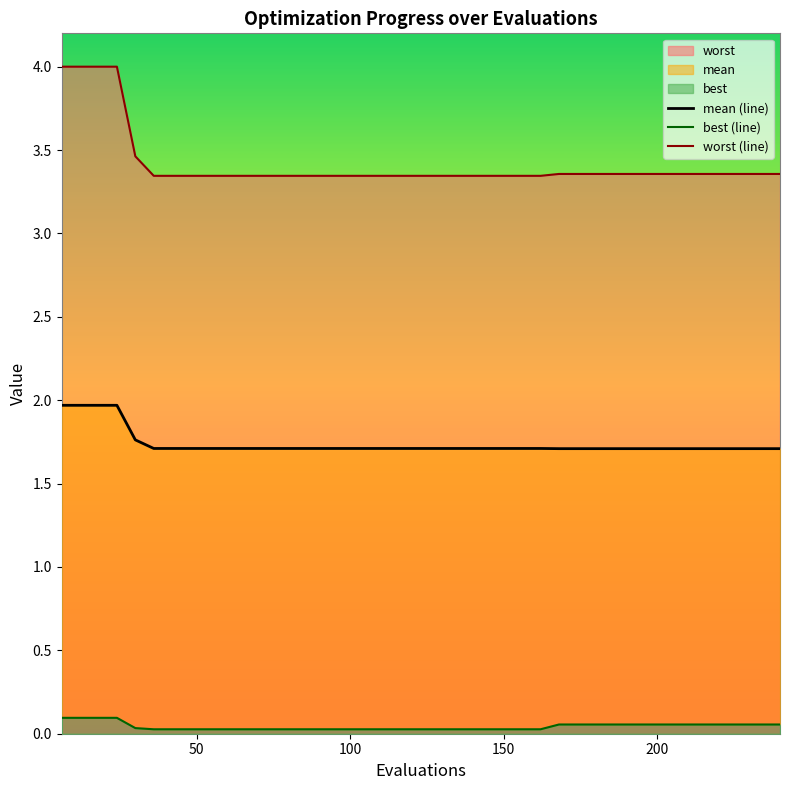

True or false: mean (line) and best (line) intersect in this chart.

False